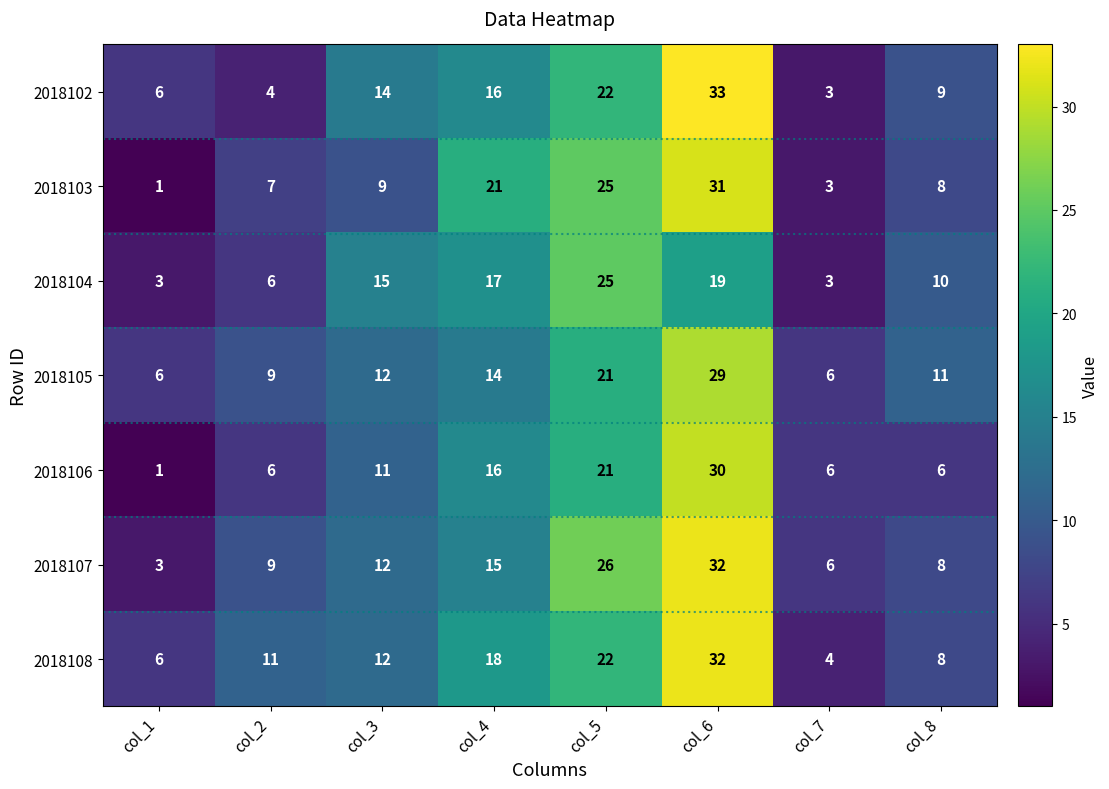

What is the difference between the 2018107 values at col_8 and col_5?

18